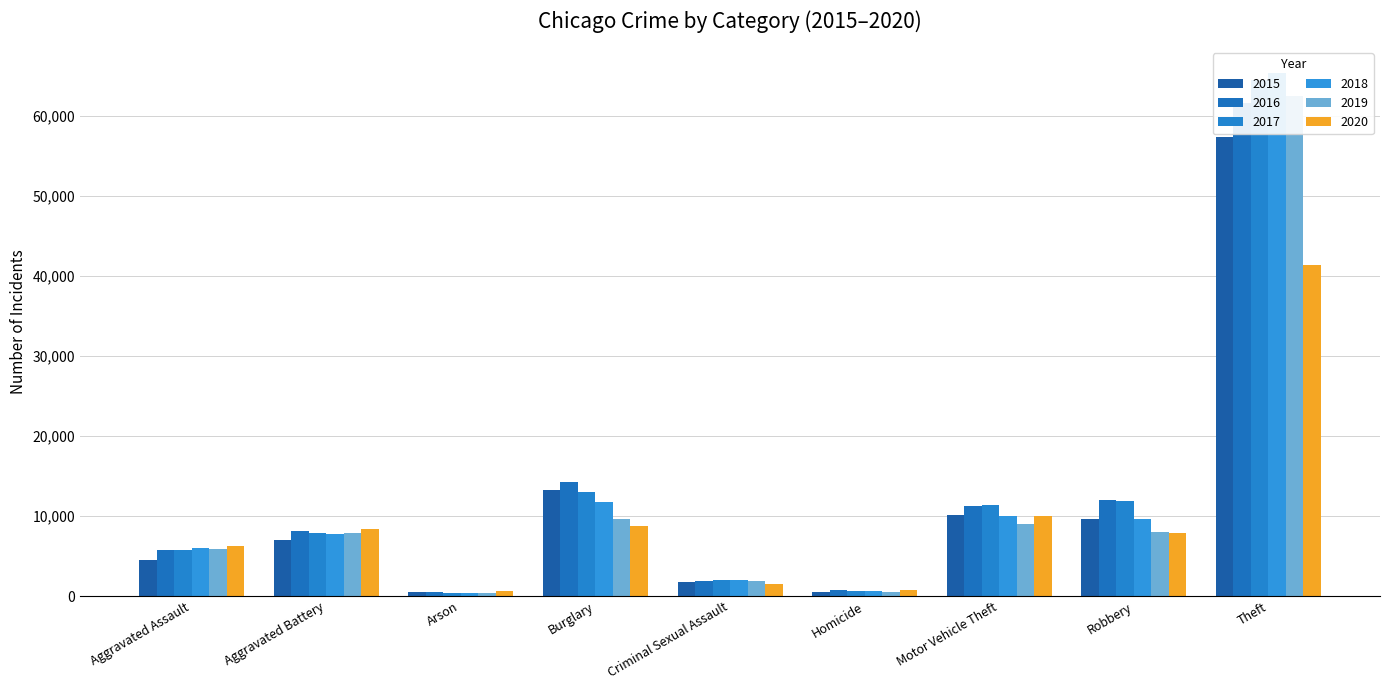

Which category has the highest value in the 2016 series?

Theft